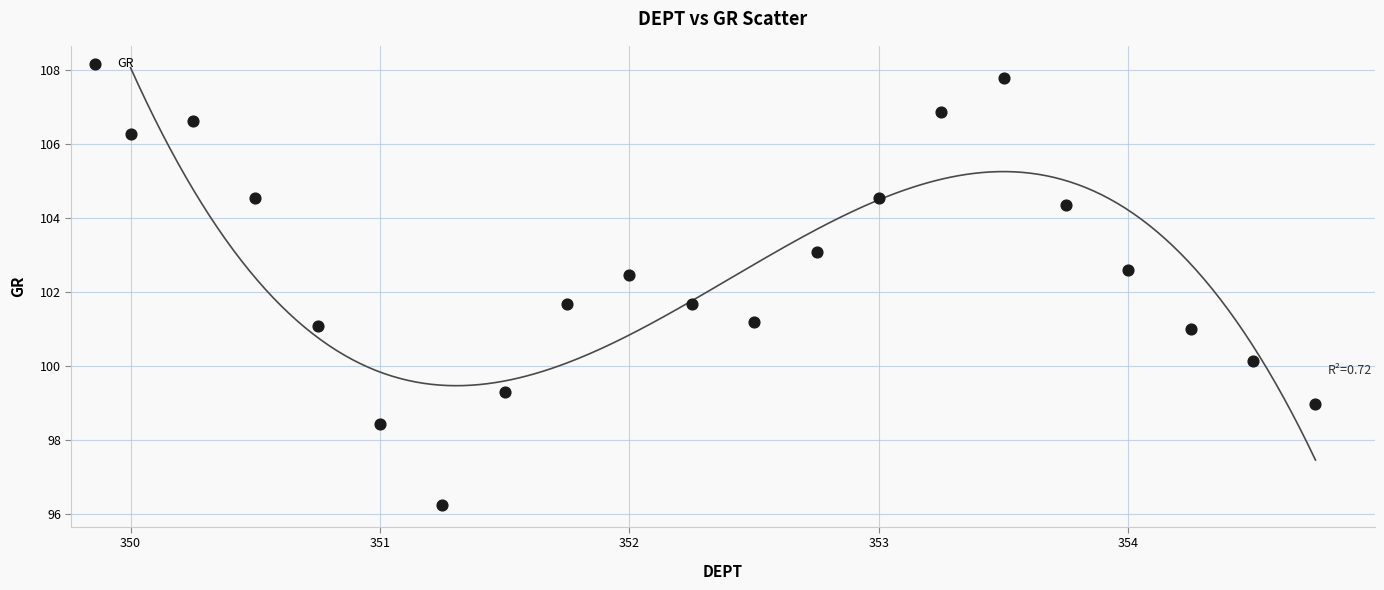

What is the range of Y values (max minus min)?

11.5